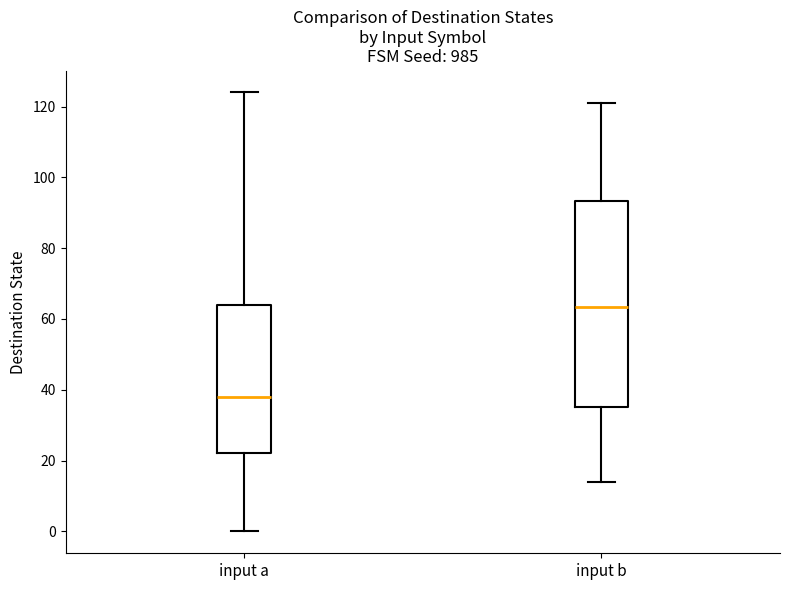

Which box is the tallest, from its lower edge to its upper edge?

input b